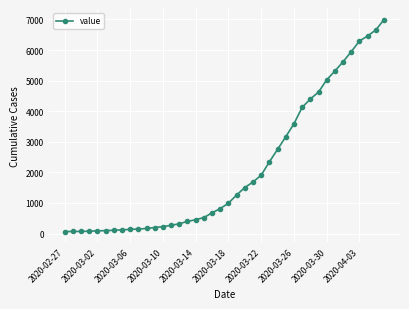

What is the difference between the maximum and second lowest values?

6926